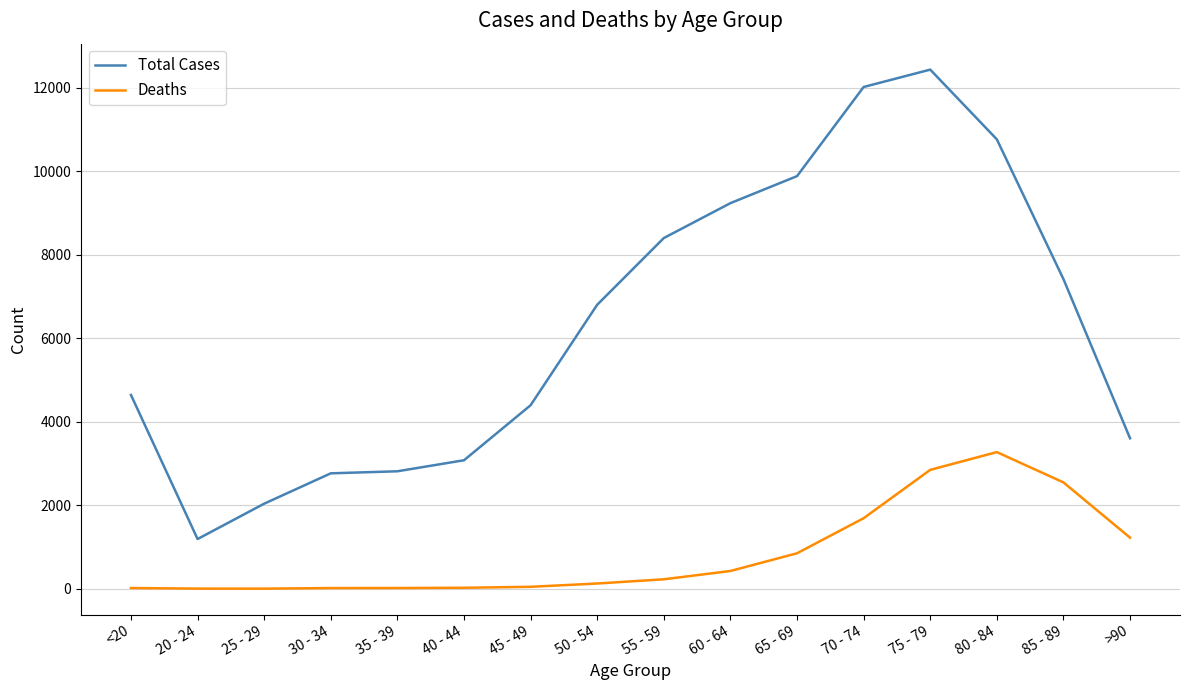

Between 35 - 39 and 85 - 89, which series saw the biggest shift?

Total Cases